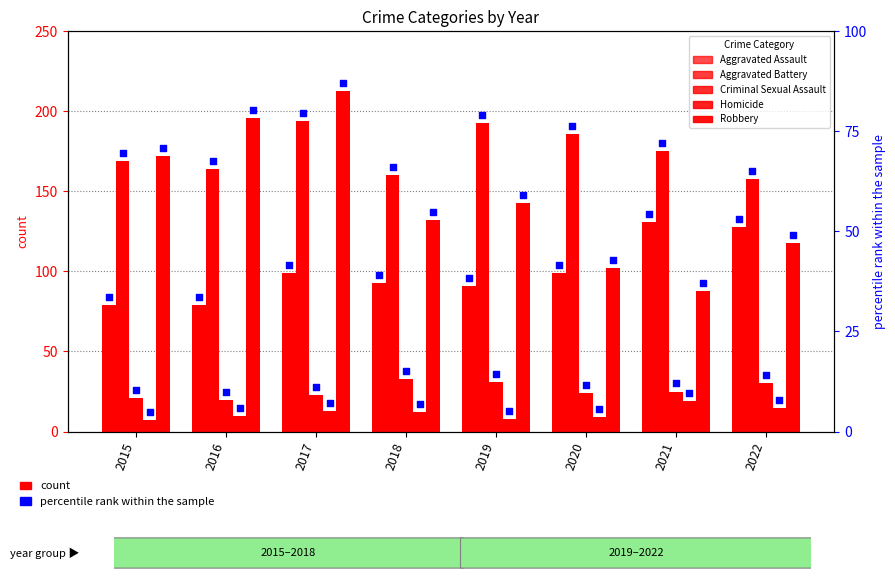

At how many categories does at least one series exceed 130?

8